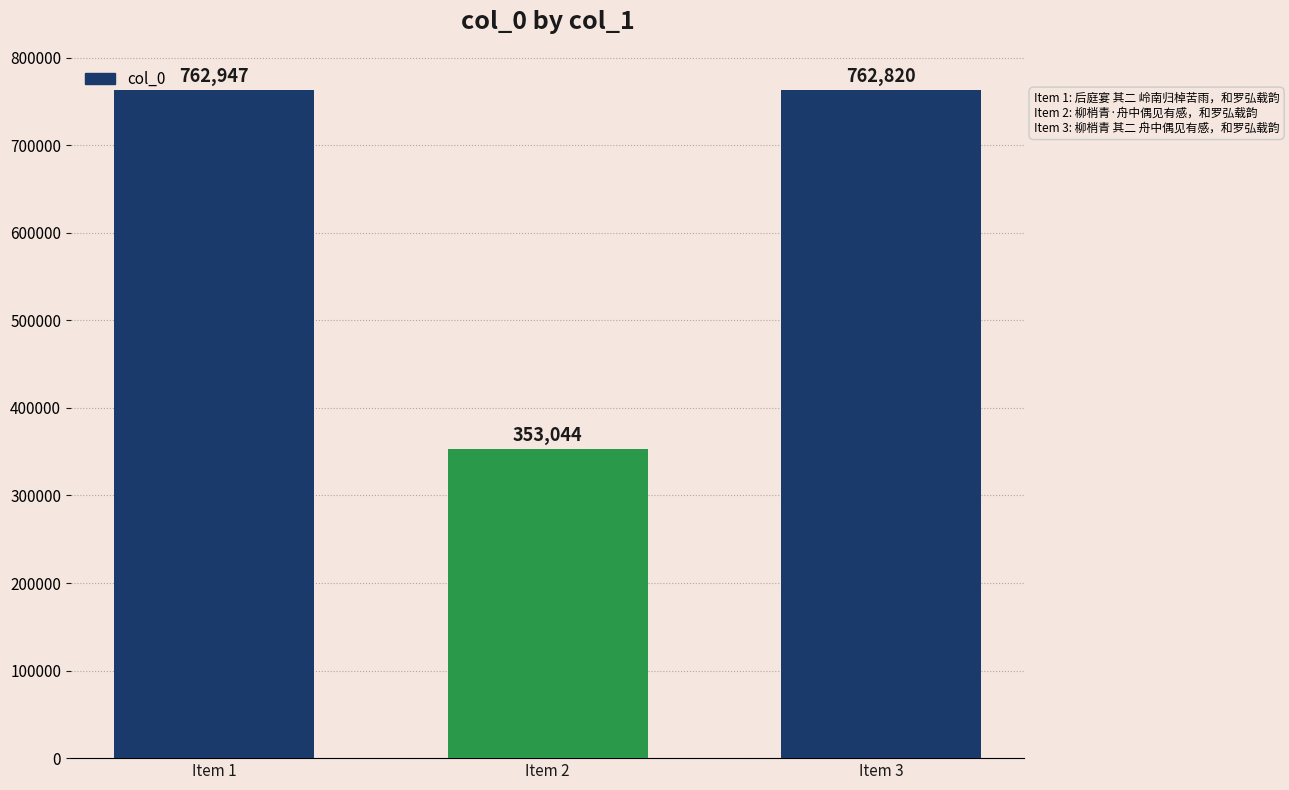

Does the chart contain any negative values?

No